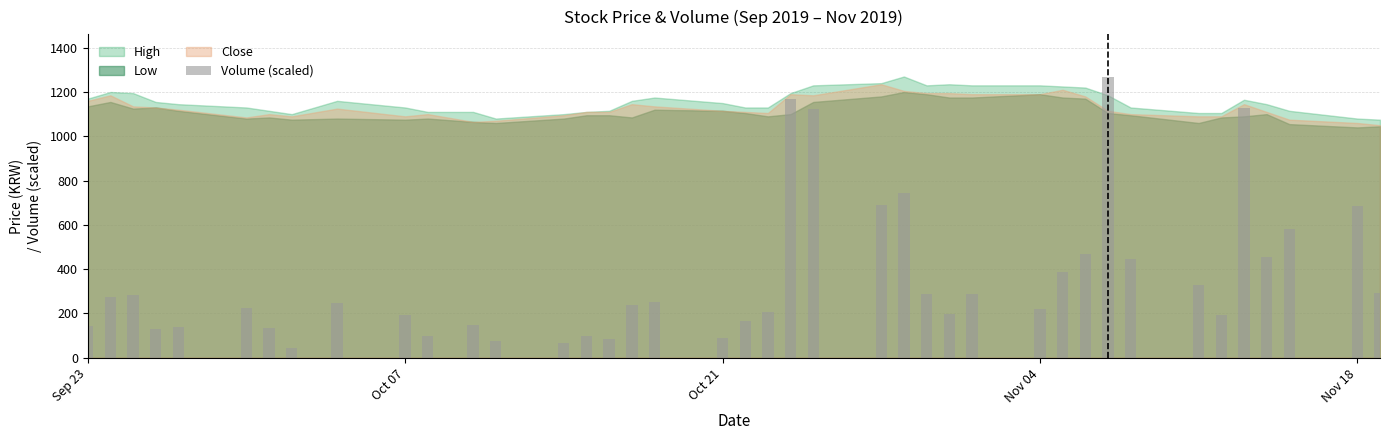

What is the smallest value displayed?

41.4